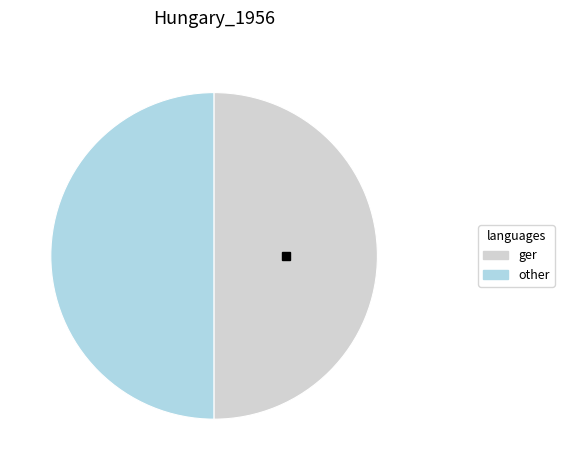

Is the sum of other and ger greater than half?

Yes